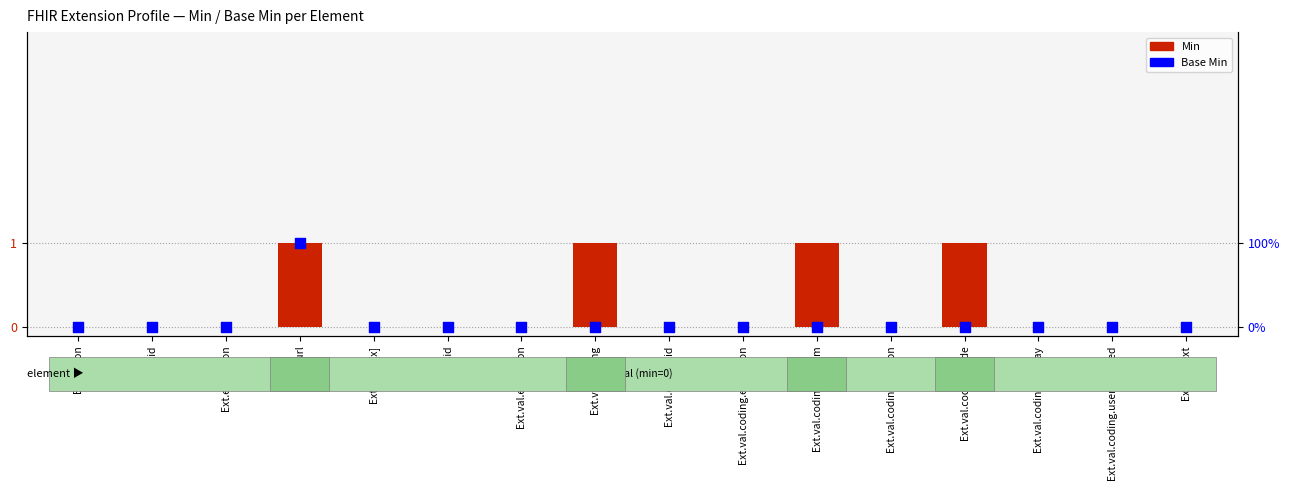

Which series contains the highest Y value?

Min